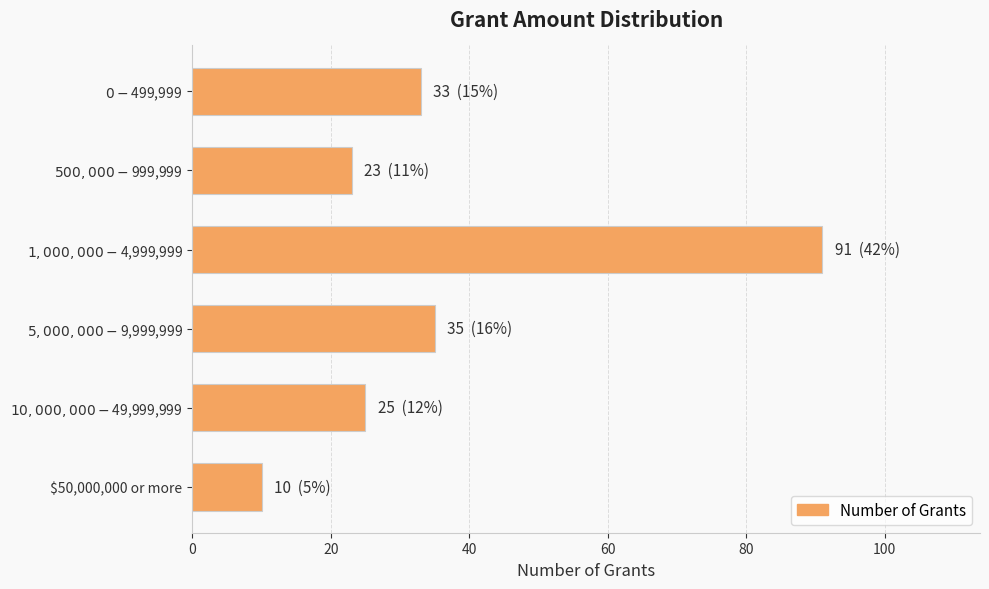

What is the difference between the maximum and second lowest values?

68